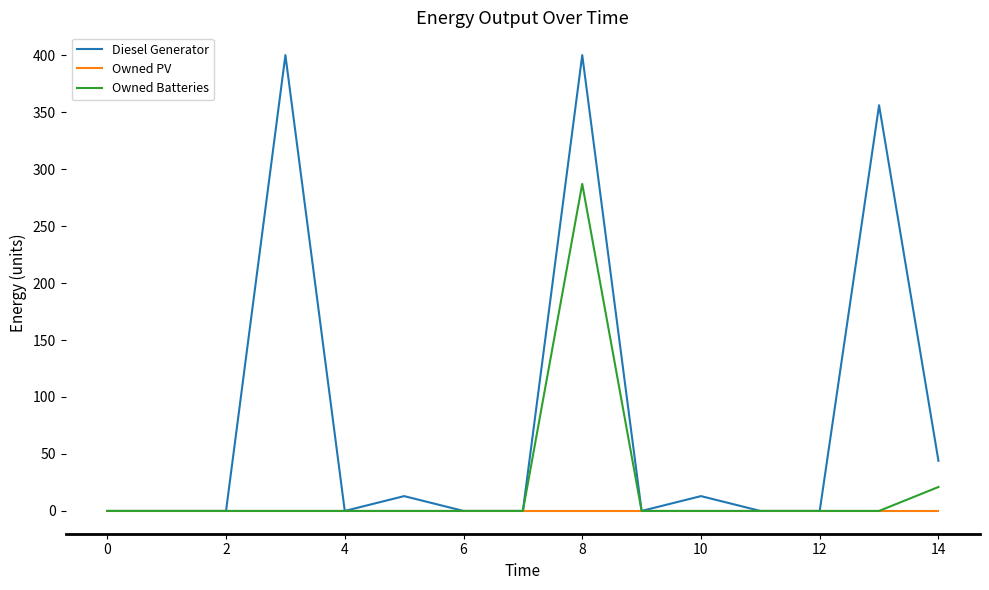

At how many categories does at least one series exceed 377?

2